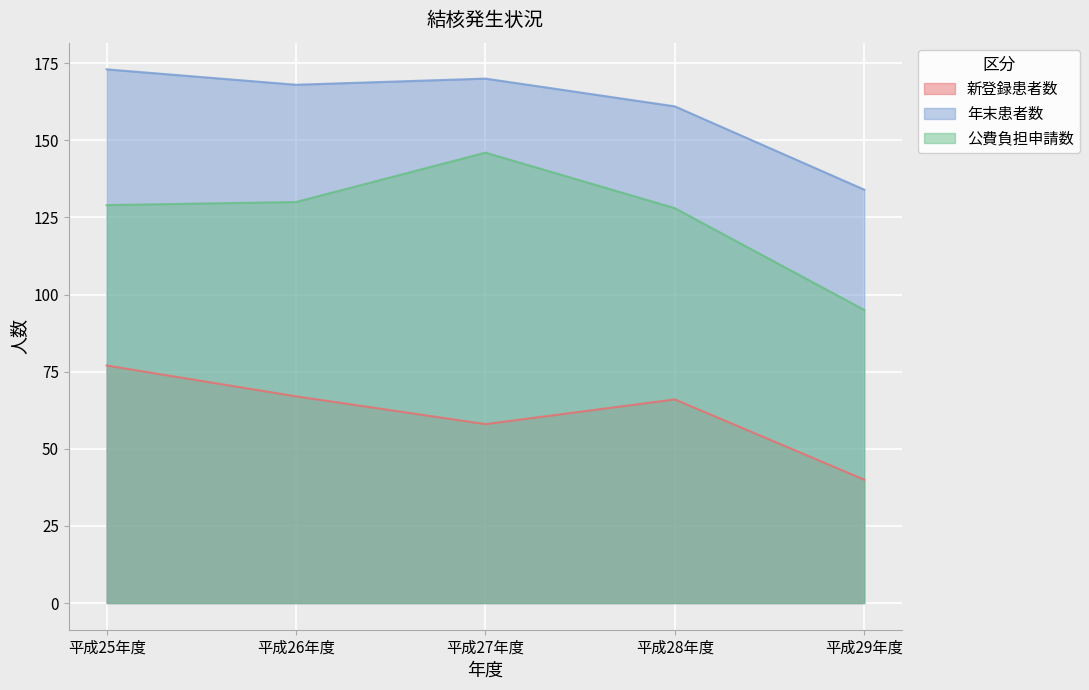

What position from the right is 平成25年度?

5